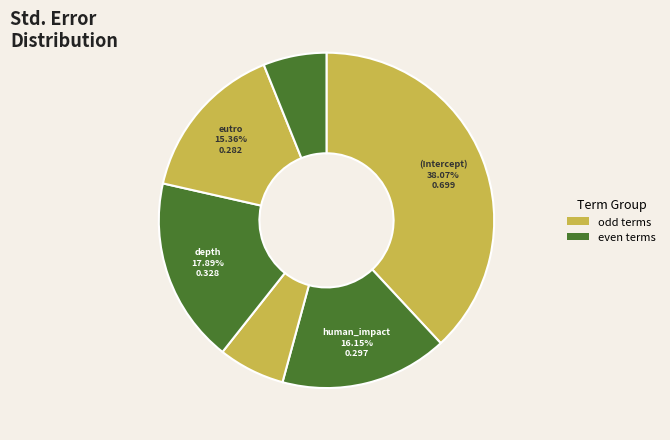

How many slices are in this pie chart?

6